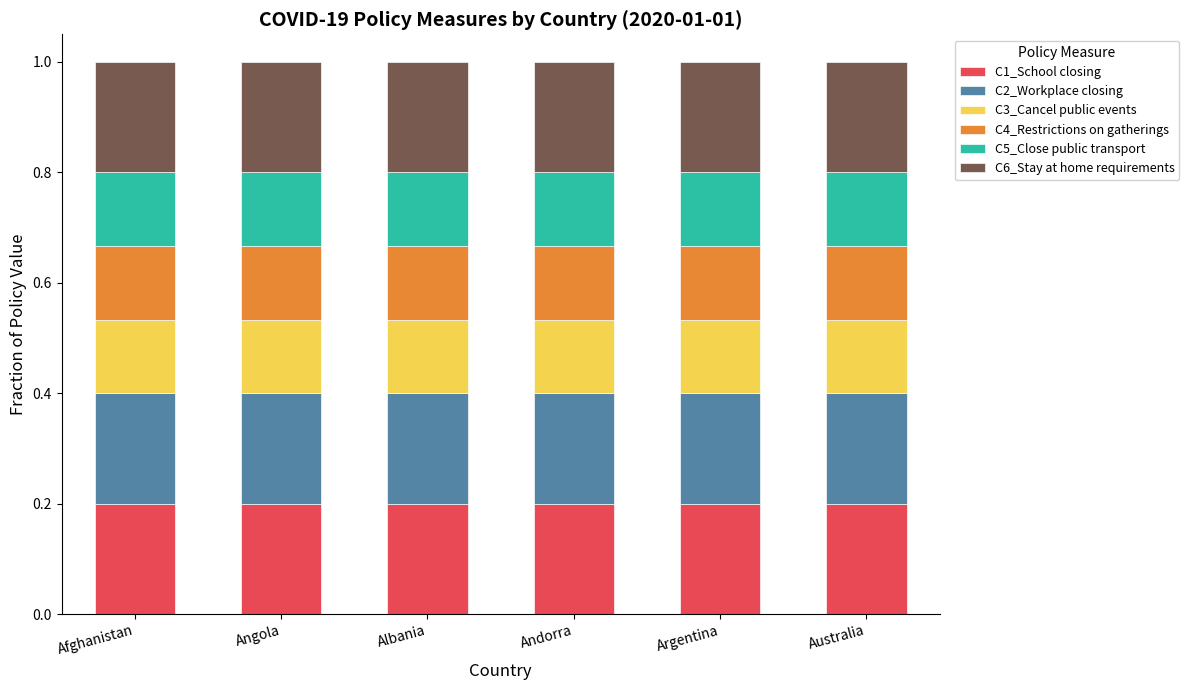

What are all the series names shown in the legend?

C1_School closing, C2_Workplace closing, C3_Cancel public events, C4_Restrictions on gatherings, C5_Close public transport, C6_Stay at home requirements